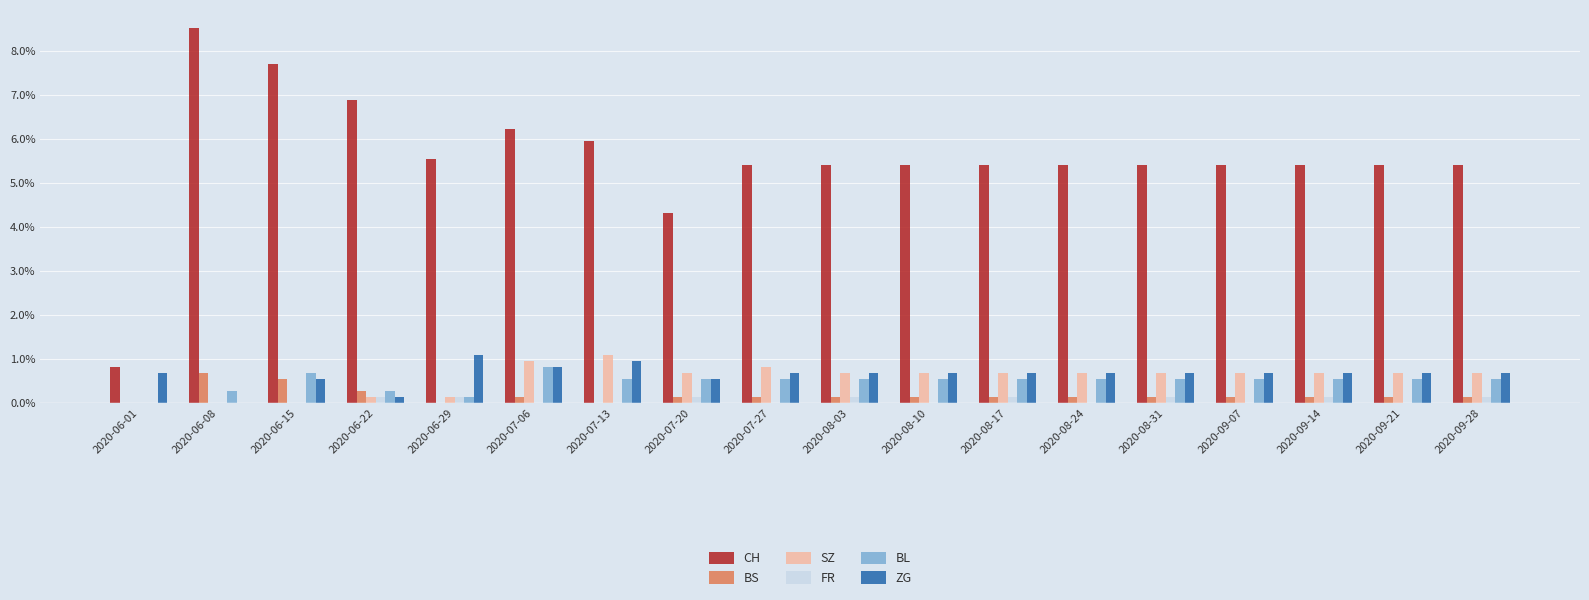

True or false: SZ has a value of -0.6 at 2020-06-15.

False